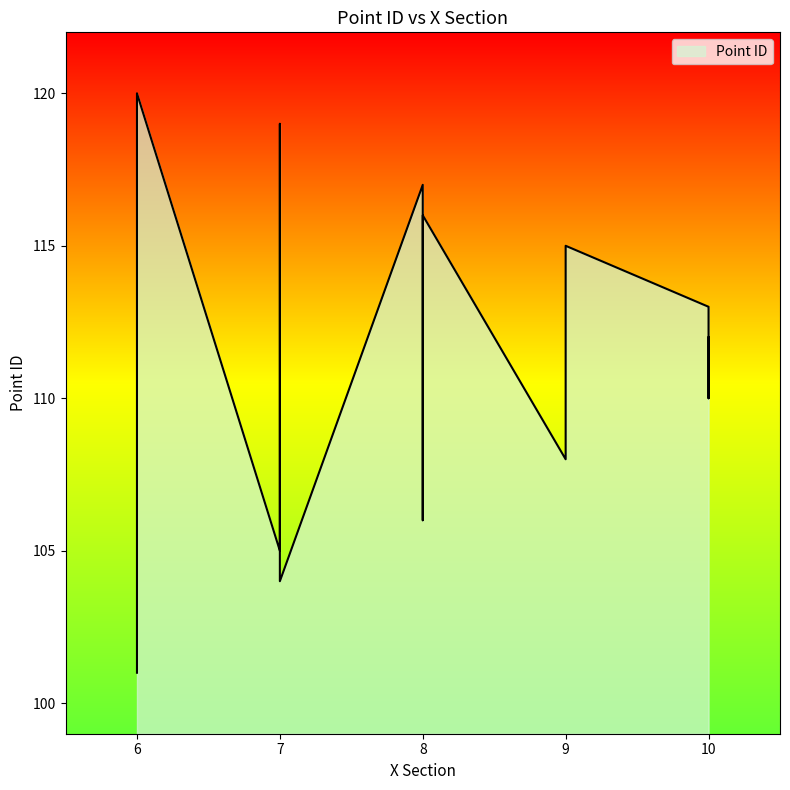

How many lines are shown in the chart?

1